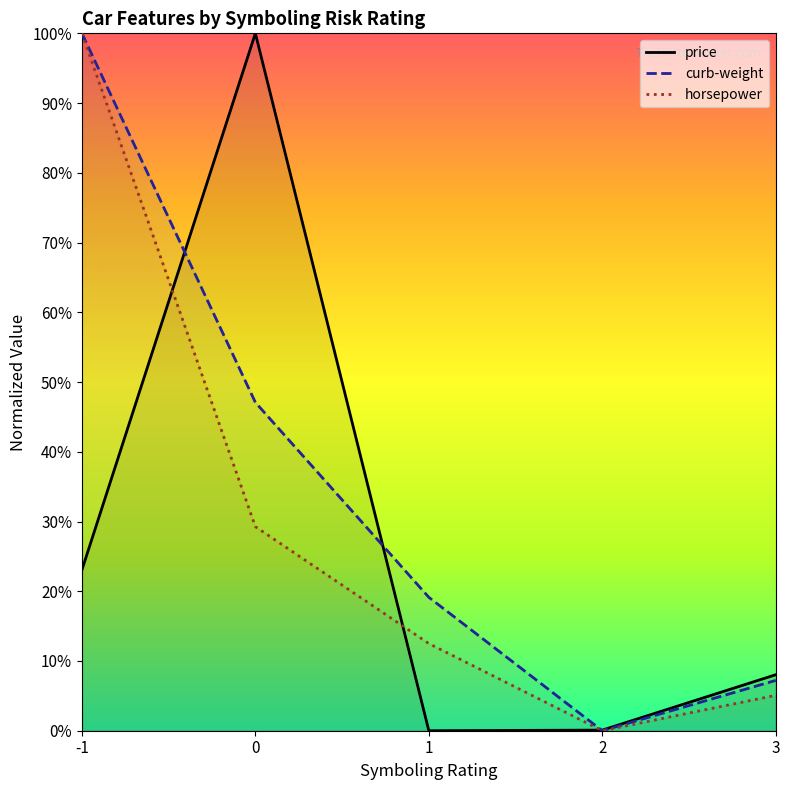

At which label does curb-weight reach its minimum?

2